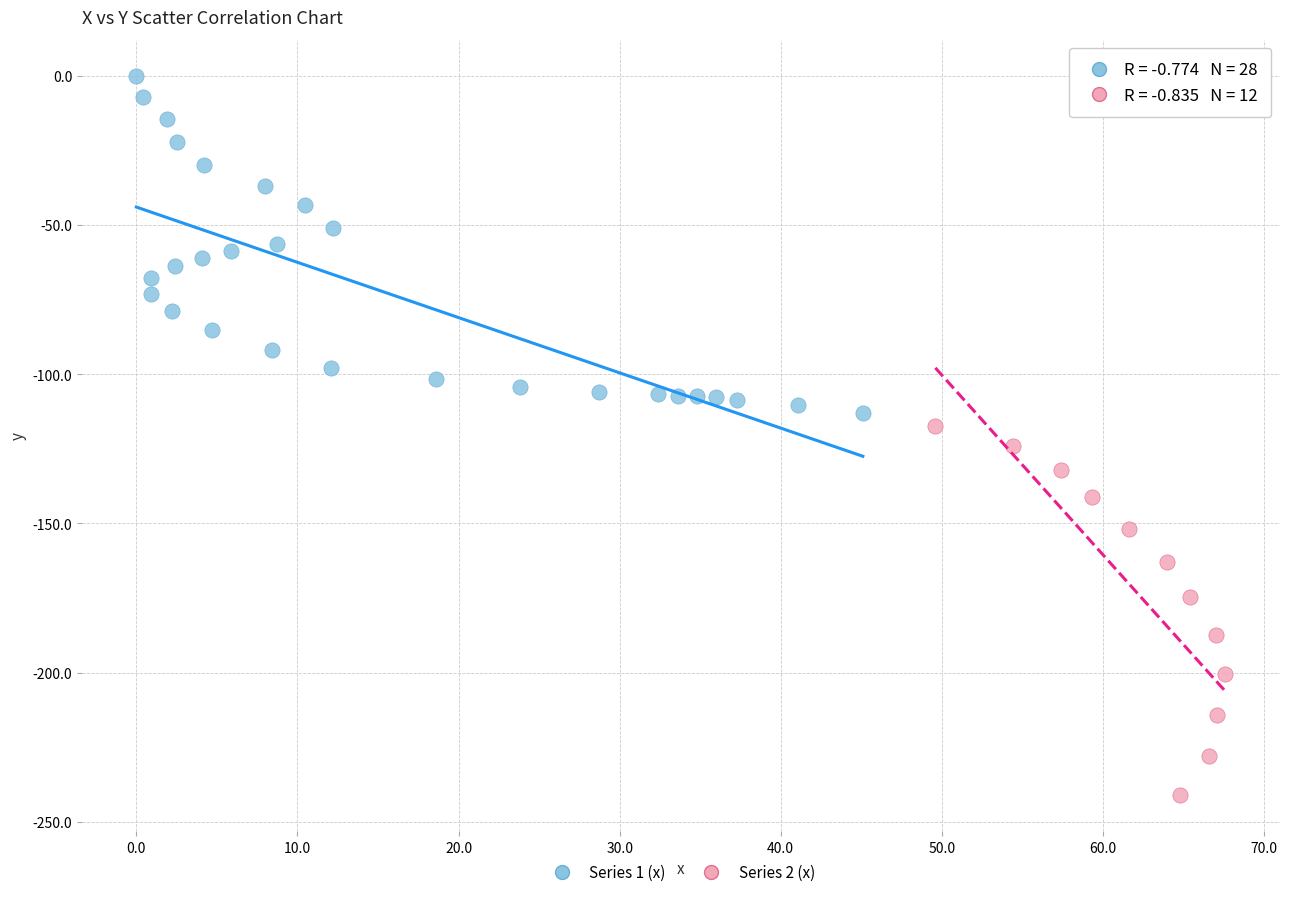

Which series reaches the maximum Y coordinate?

Series 1 (x)